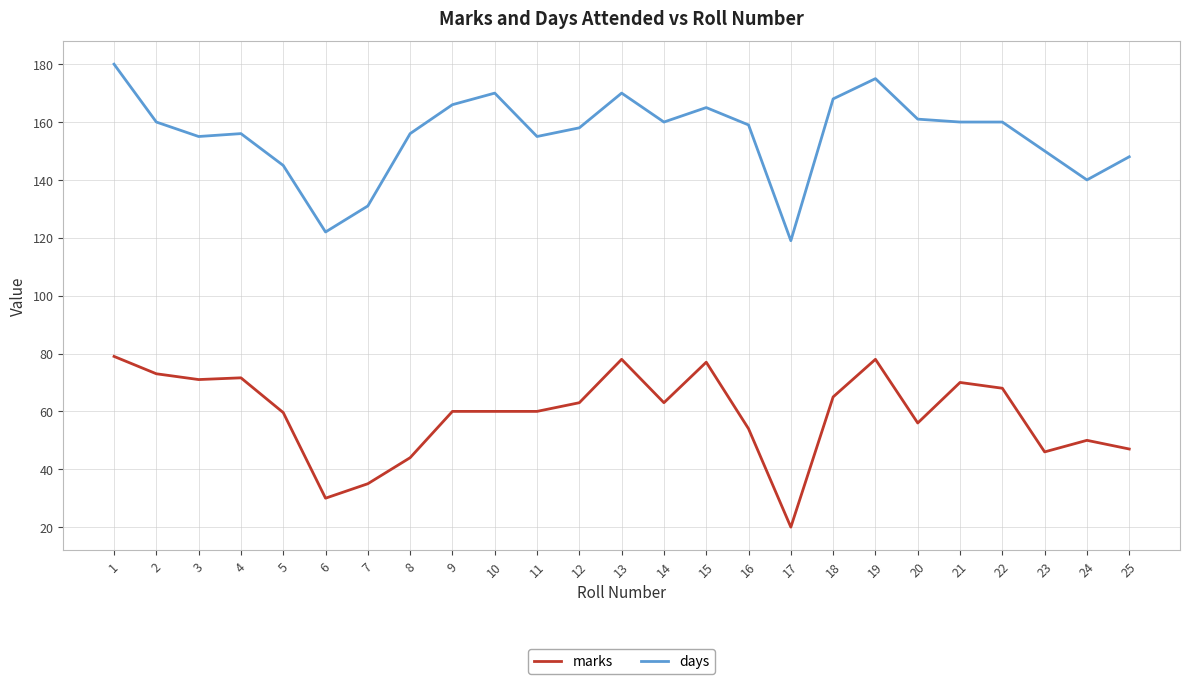

What is the sum of the days values at 3 and 15?

320.0